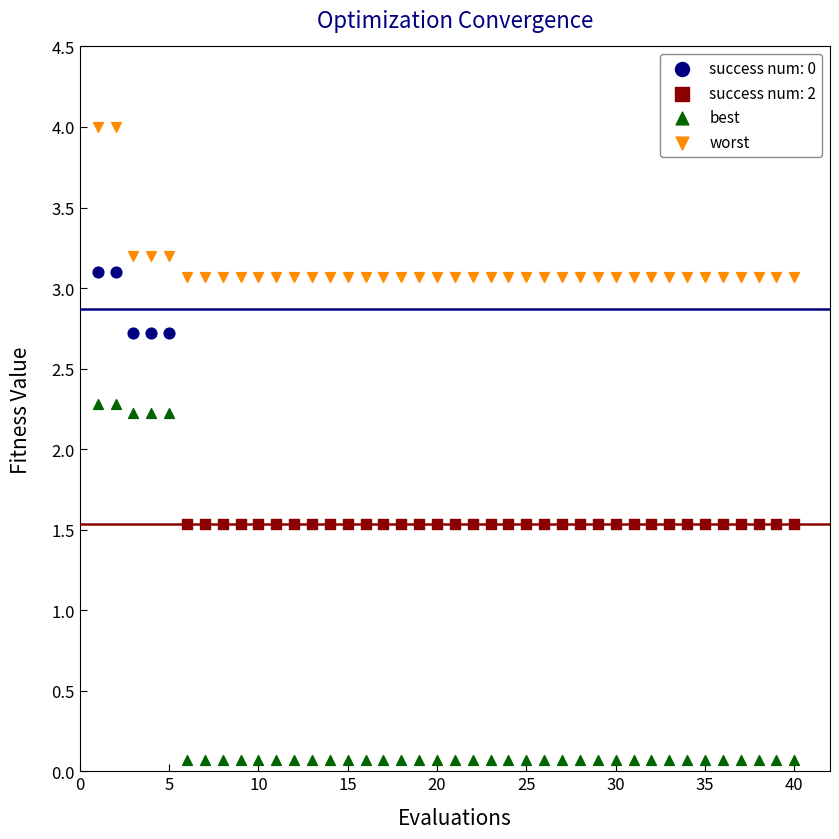

Which series contains the lowest Y value?

best